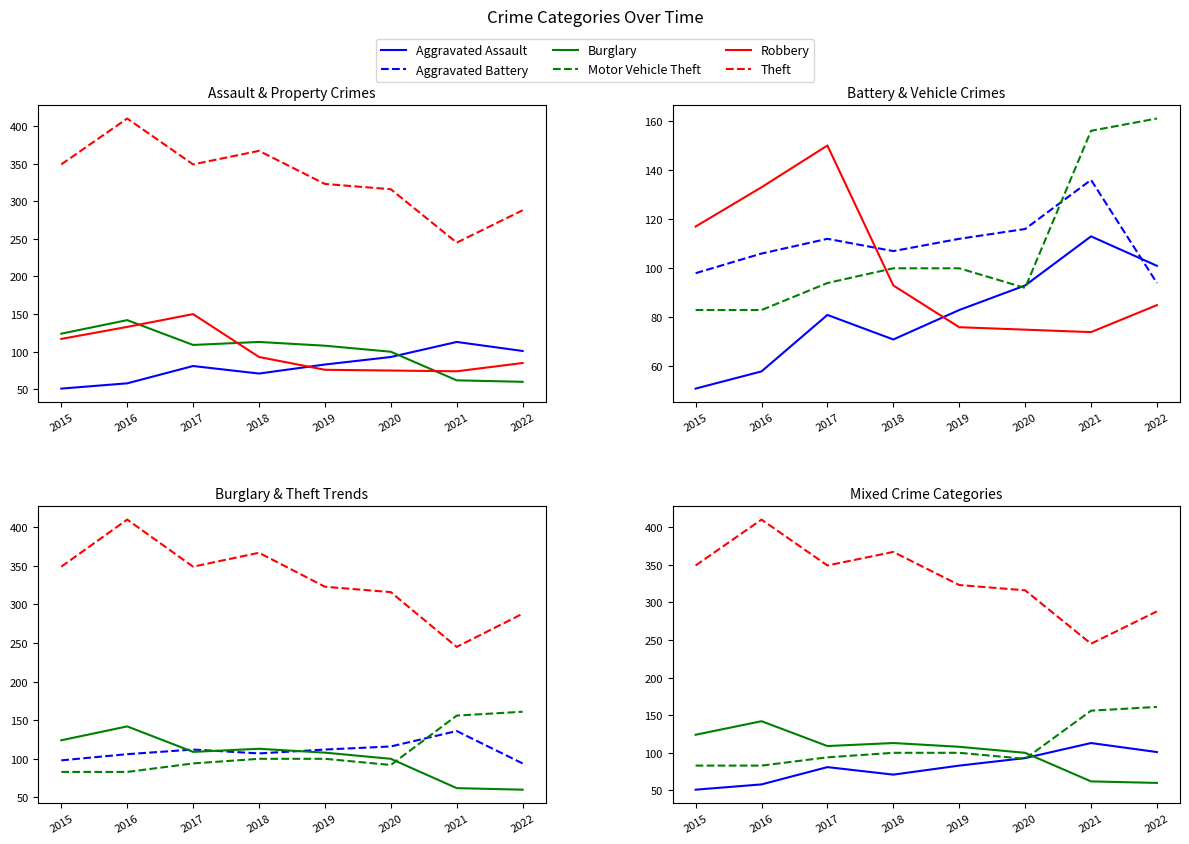

What is the minimum value for Theft?

245